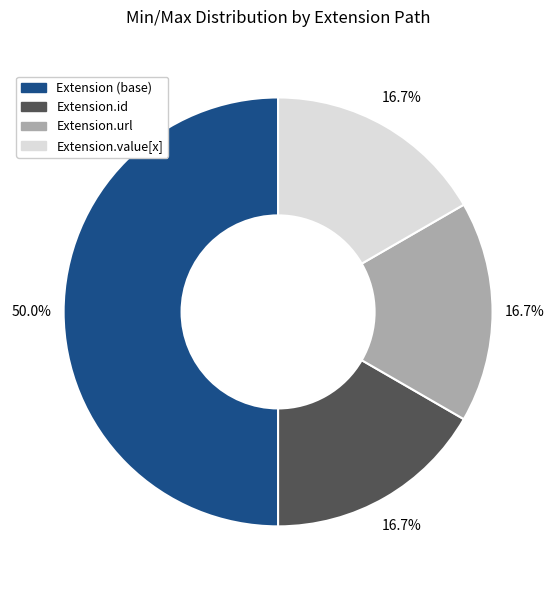

How many slices are in this pie chart?

4